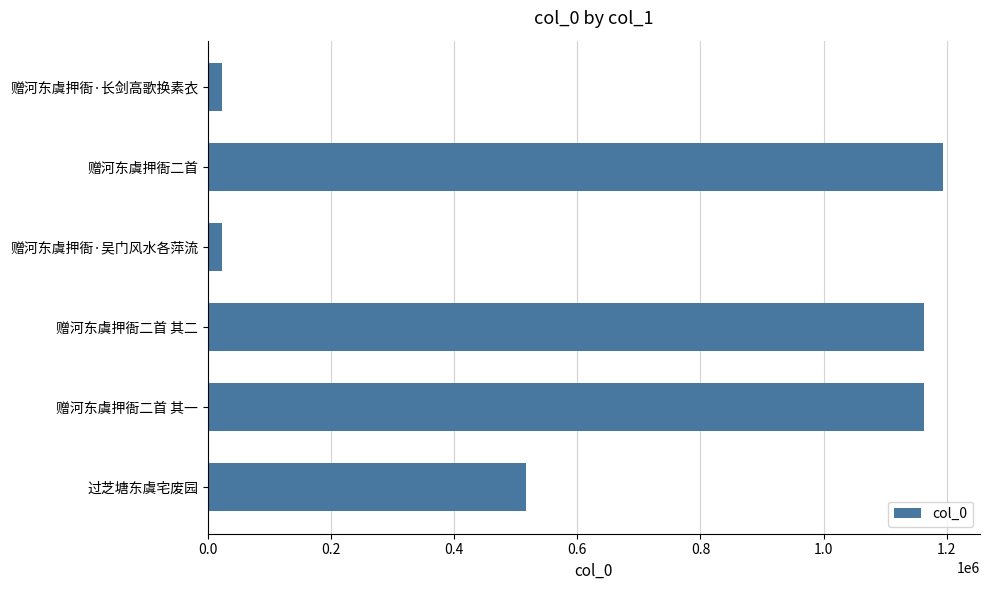

What is the value of the 6th bar from the top?

517283